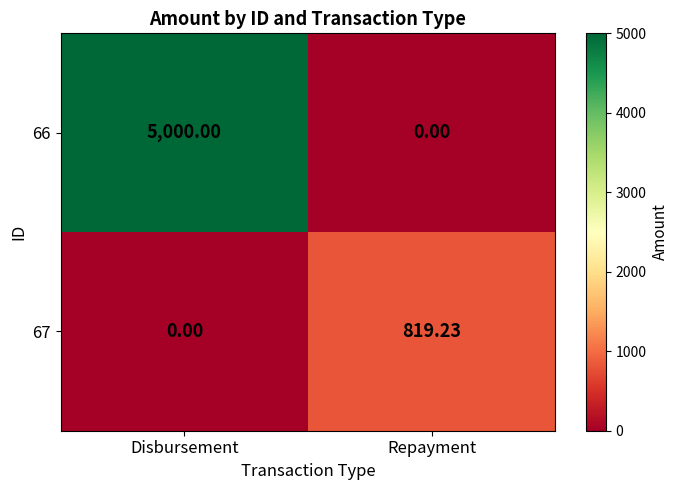

Rank the categories by 67 value from highest to lowest.

Repayment, Disbursement